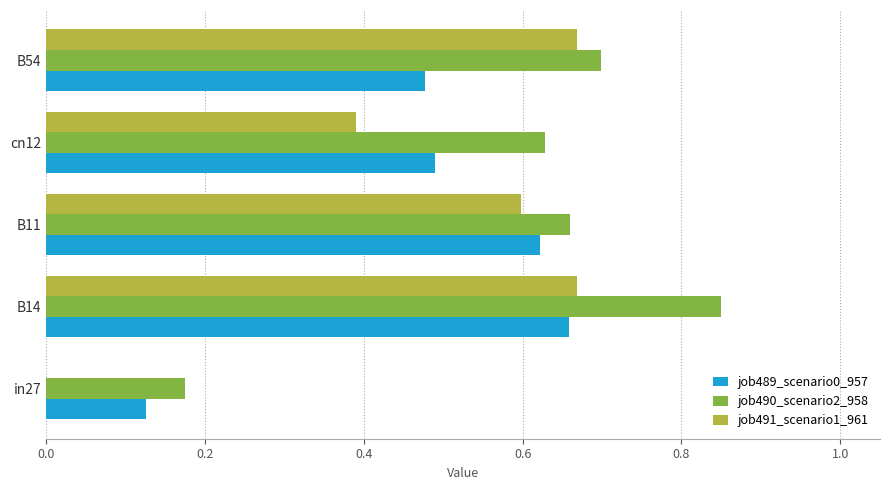

Which category has the highest value in the job490_scenario2_958 series?

B14